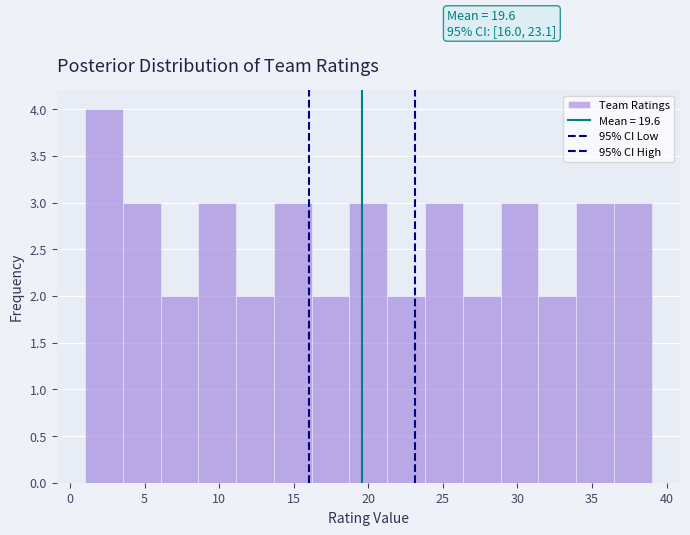

Which range on the x-axis has the tallest bar?

1.0 to 3.5